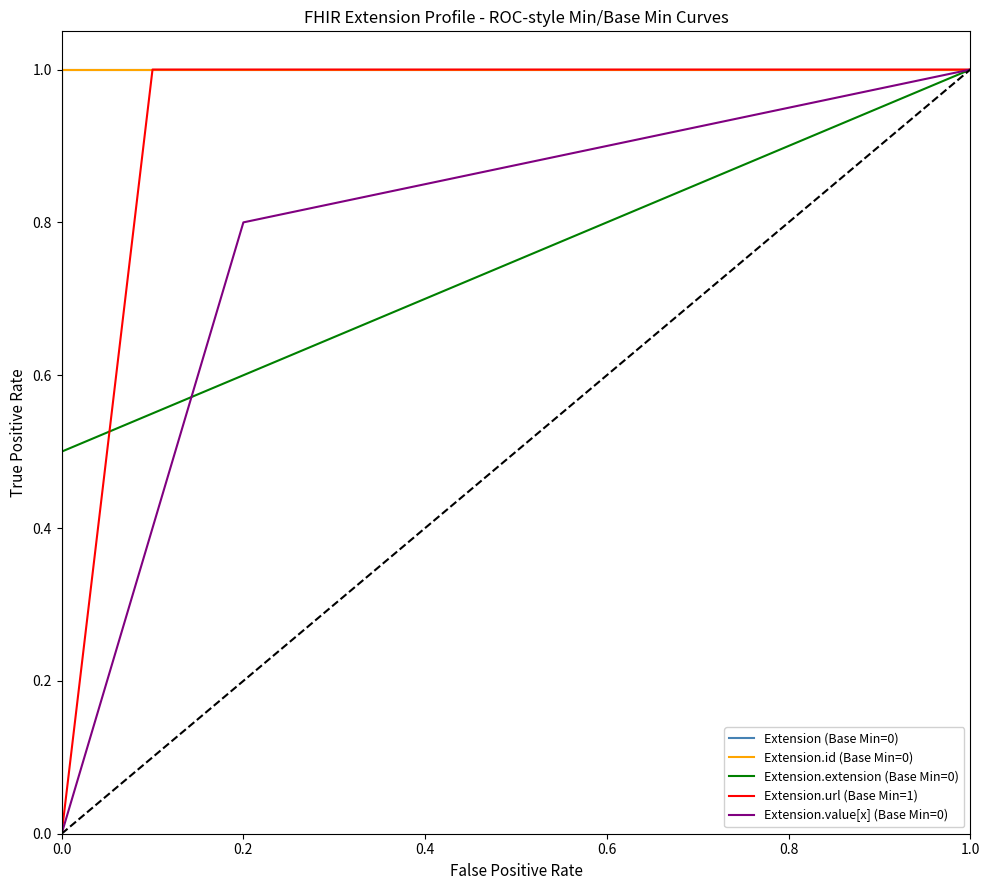

The Extension.url (Base Min=1) series shows 1 at 1.0. True or false?

True